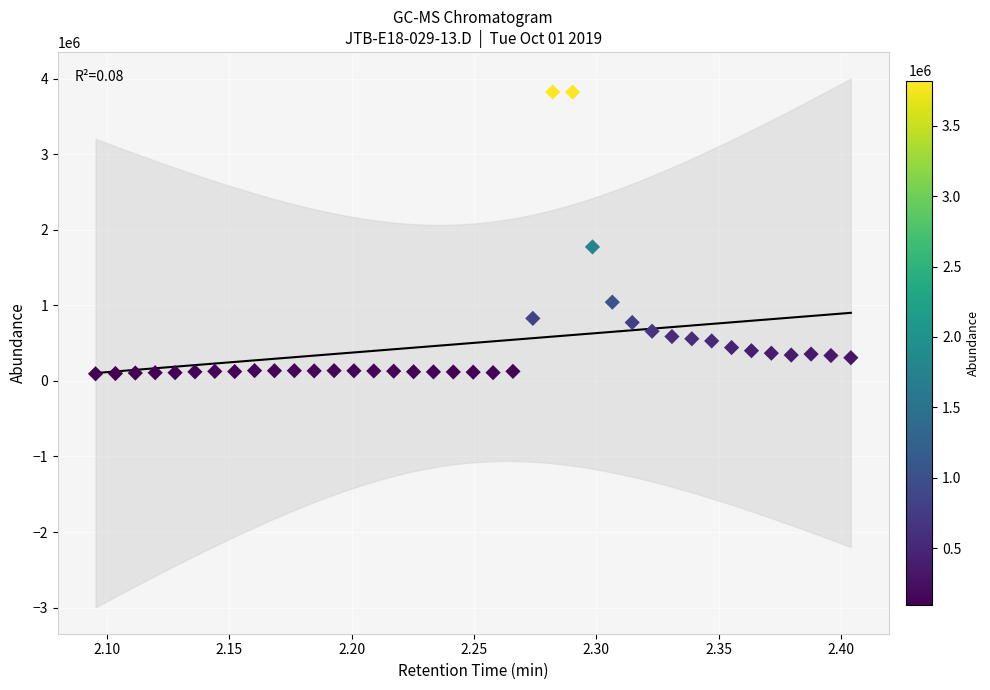

What Y value in the scatter plot is closest to 1957804?

1772247